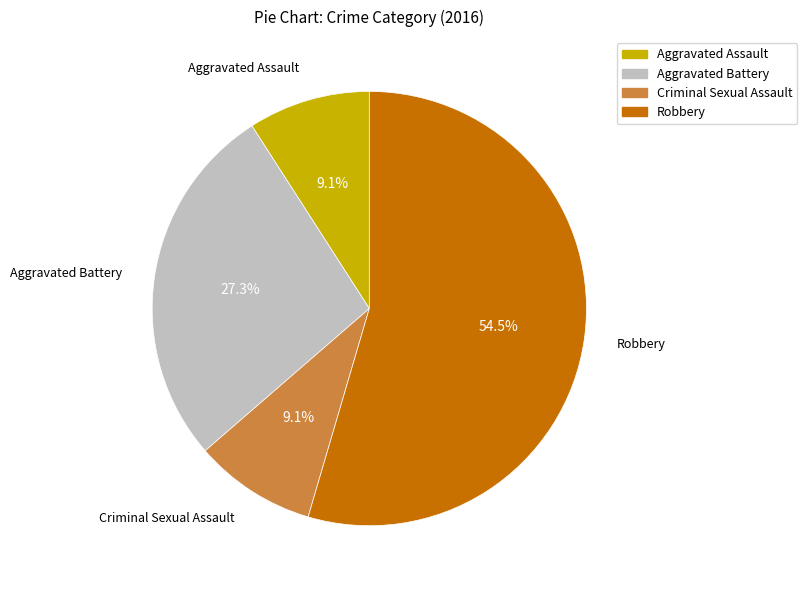

True or false: Aggravated Assault accounts for 1% of the total.

False